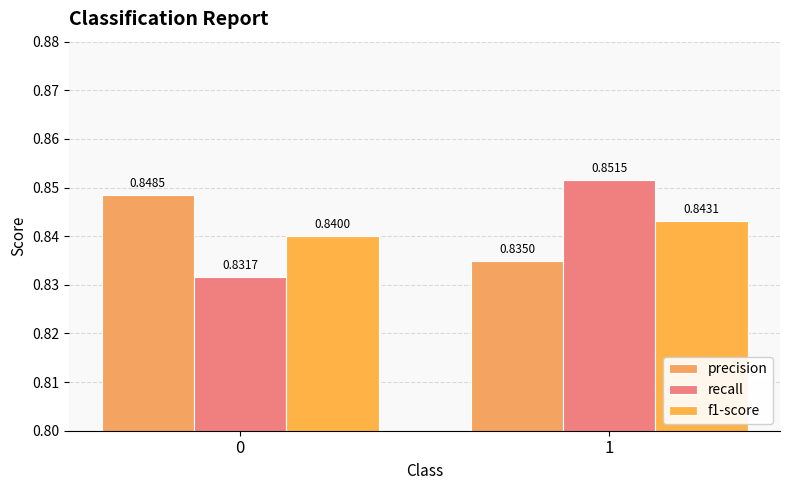

At 1, list the series in order from largest to smallest.

recall, f1-score, precision